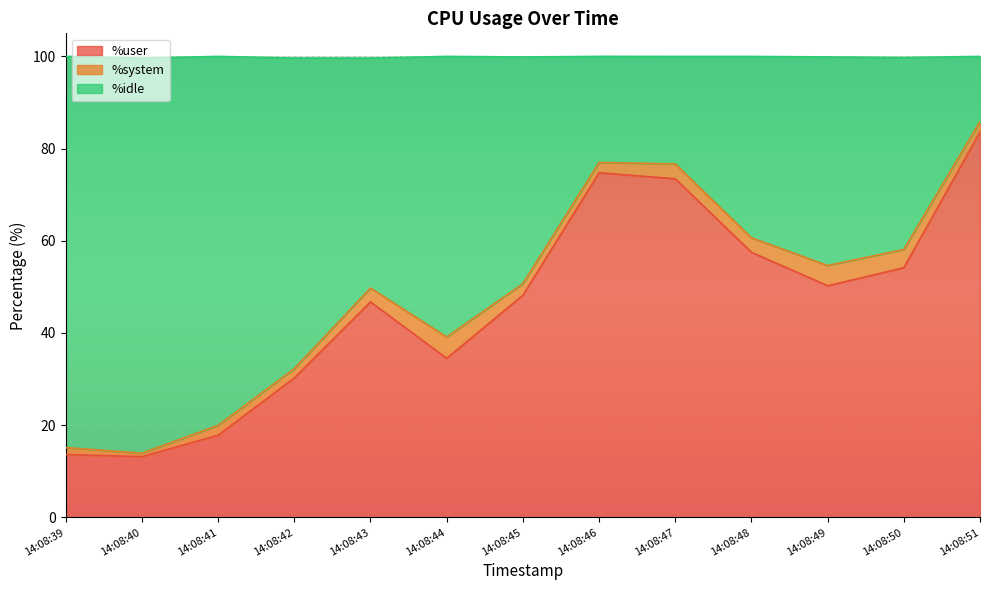

The %user series shows 88.4 at 14:08:48. True or false?

False